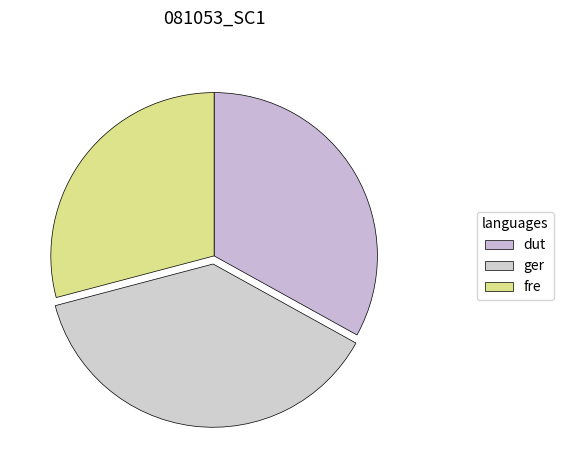

Count the number of slices in the pie.

3